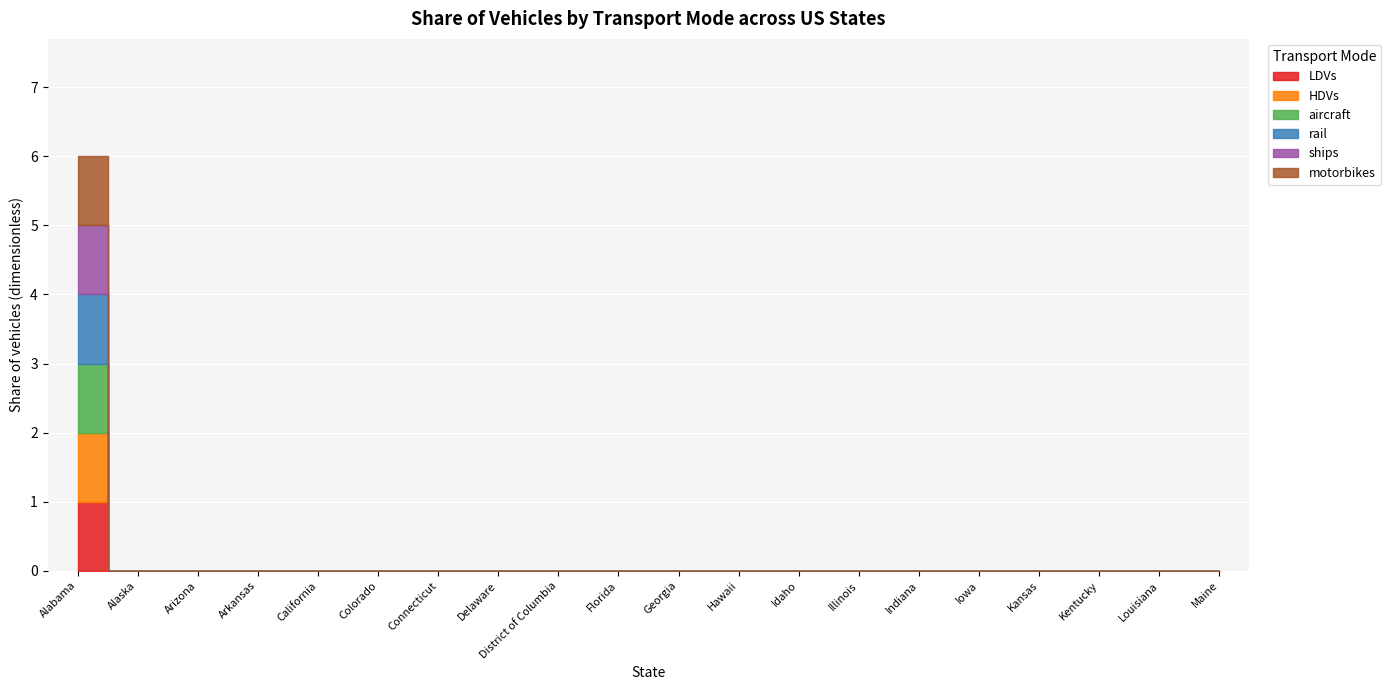

Which series has the largest total across all categories?

LDVs